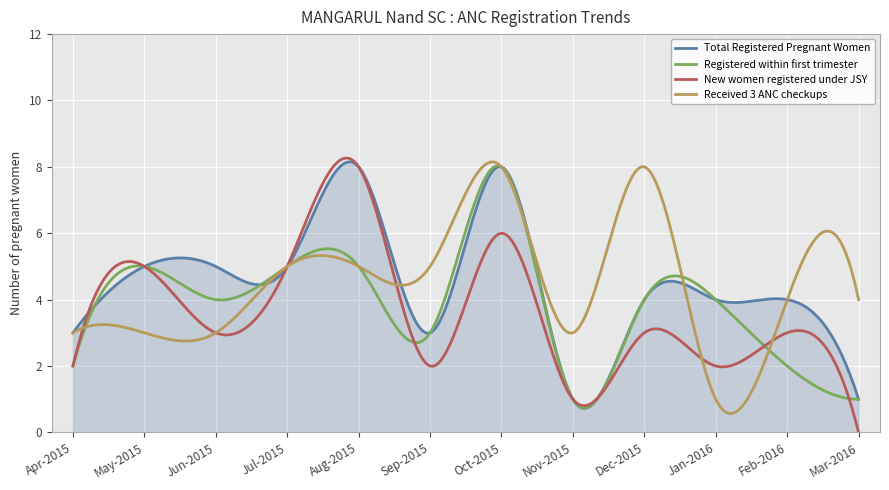

What value does the Registered within first trimester series have at Jun-2015?

4